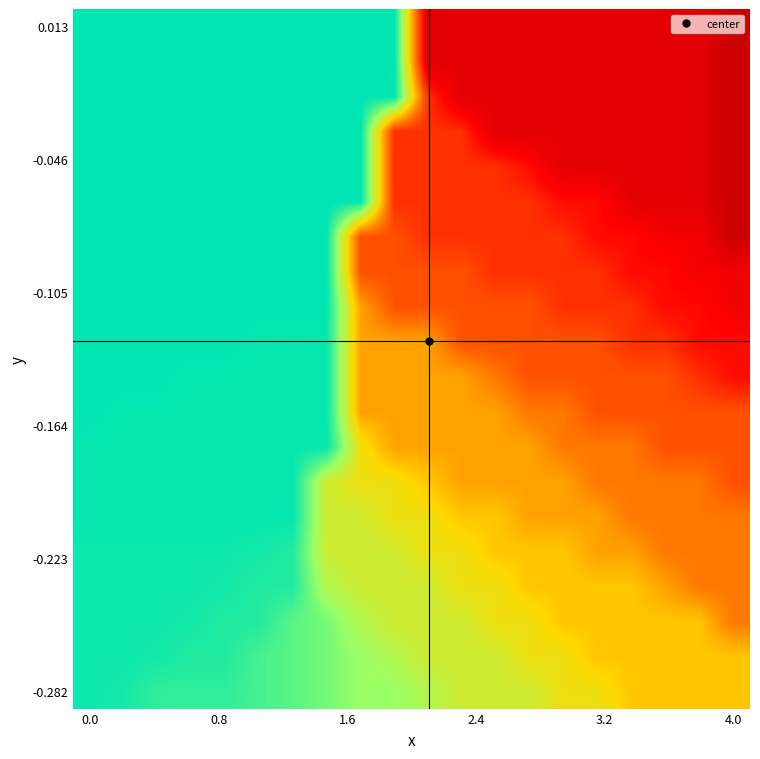

What is the minimum value shown in the chart?

69.9